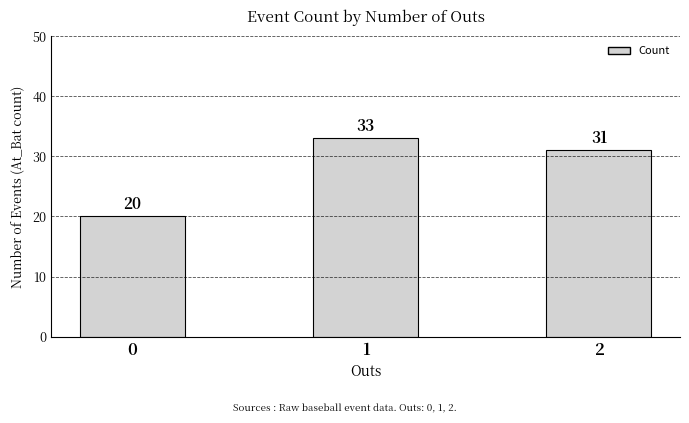

Does the chart contain any negative values?

No